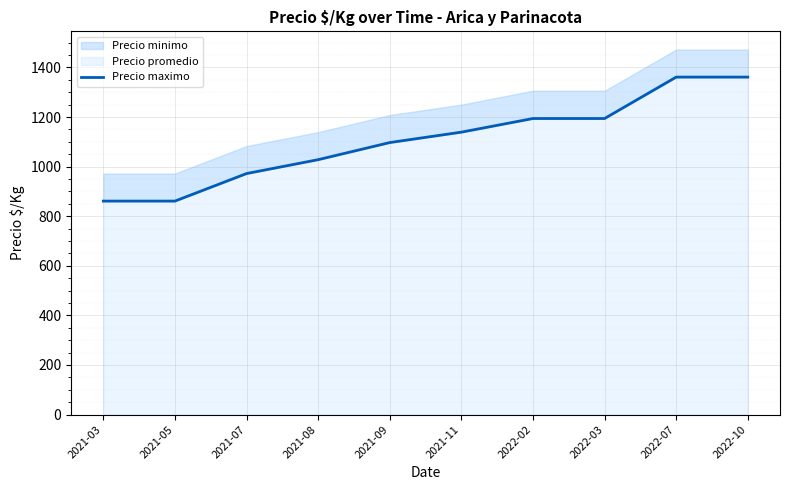

What is the smallest value displayed?

861